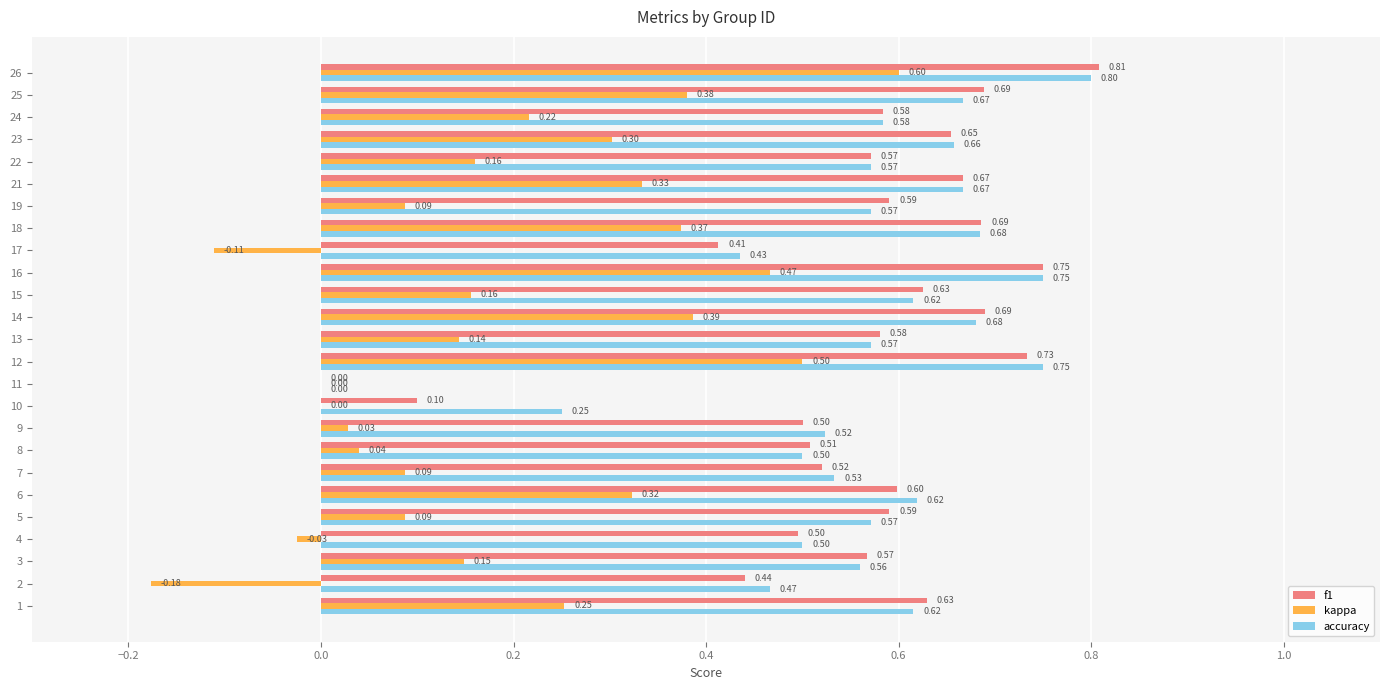

Between 8 and 24, which series saw the biggest shift?

kappa